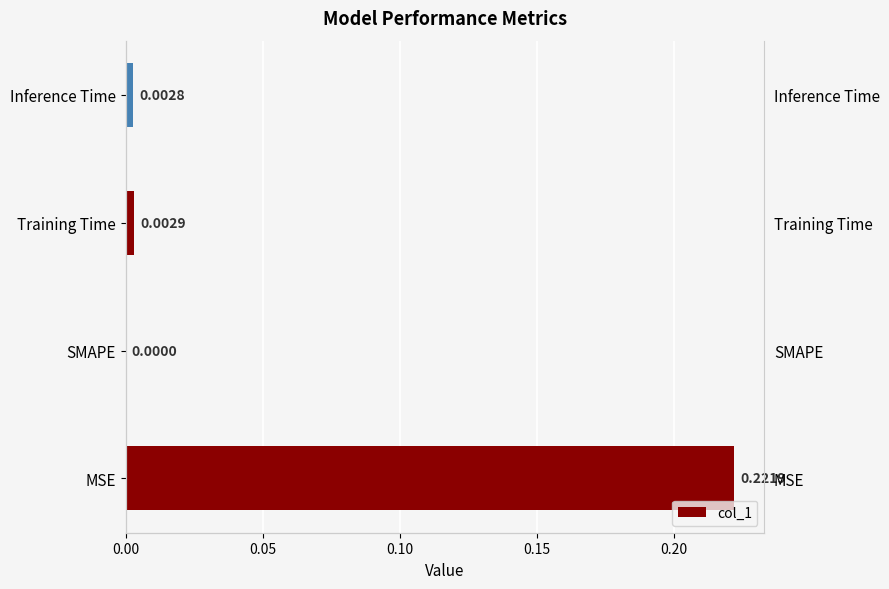

What is the sum of all values?

0.2